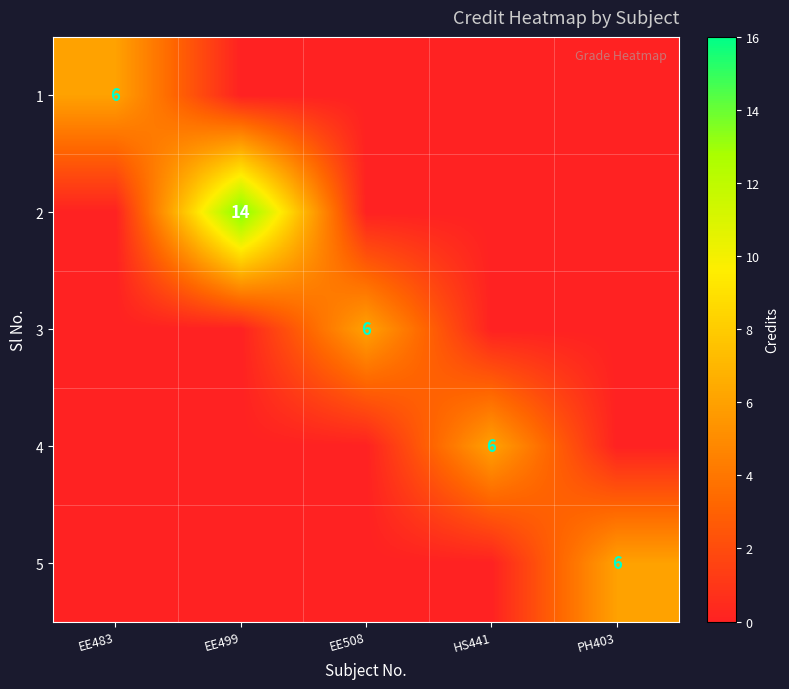

At which category is the sum across all series the highest?

EE499